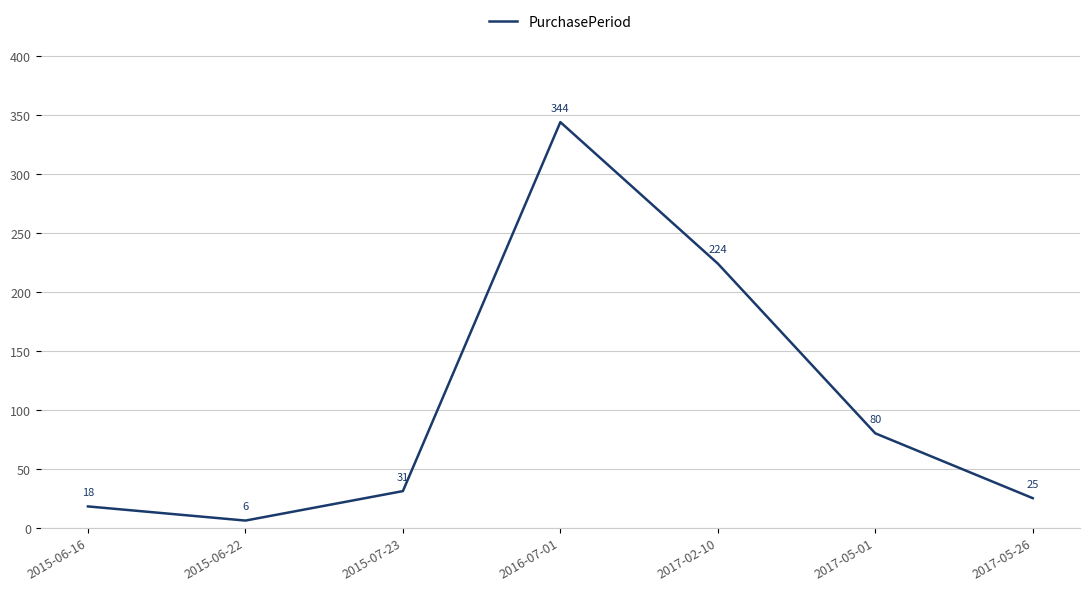

Rank the categories by value from highest to lowest.

2016-07-01, 2017-02-10, 2017-05-01, 2015-07-23, 2017-05-26, 2015-06-16, 2015-06-22